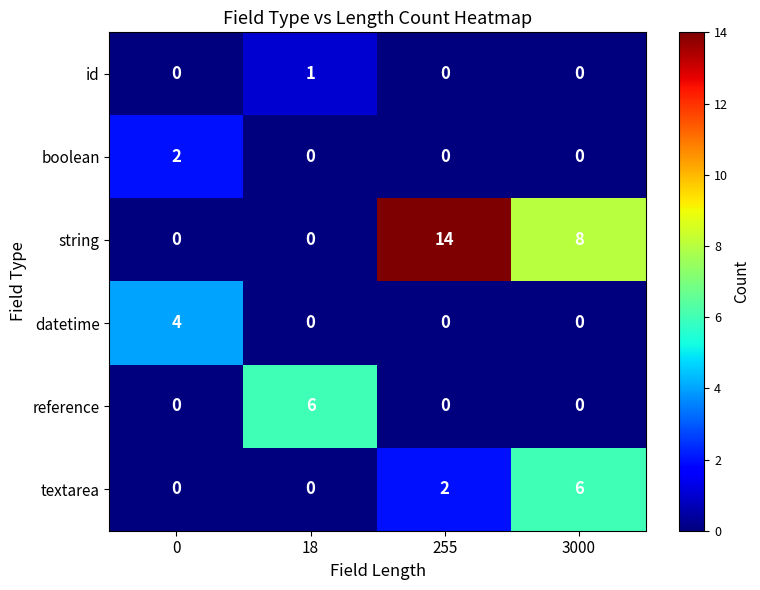

How many distinct data groups are displayed?

6